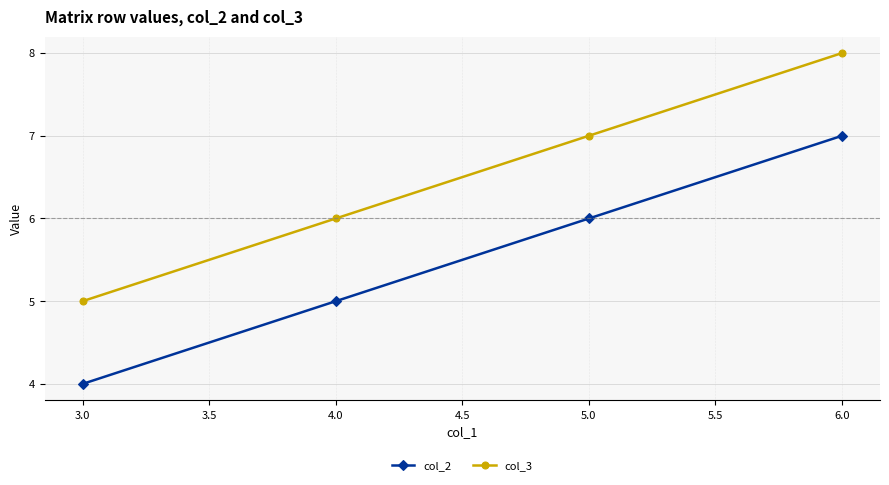

Read the col_3 value at 3.0.

5